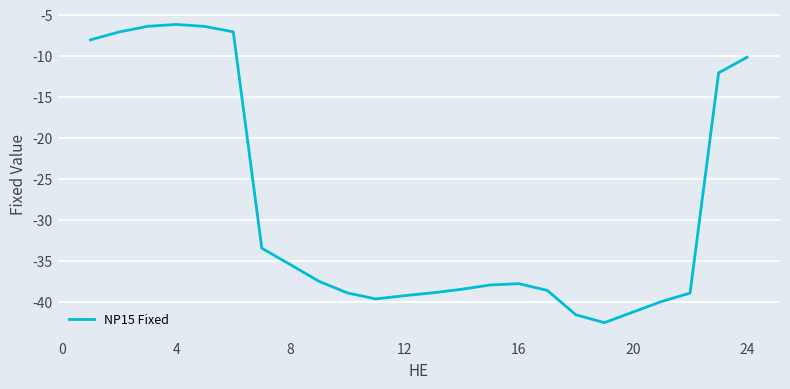

What is the greatest value displayed?

-6.2